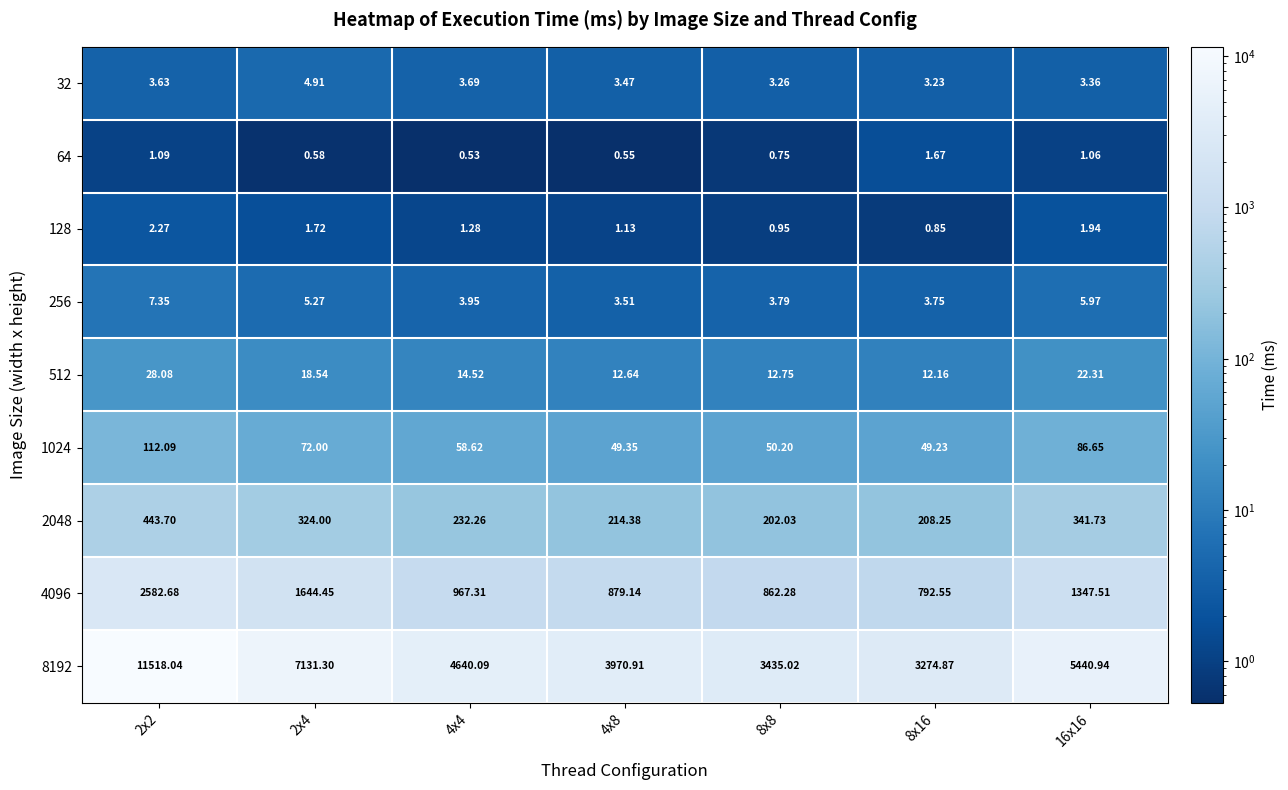

Is the value of 2048 at 8x8 greater than the value of 32 at 2x4?

Yes